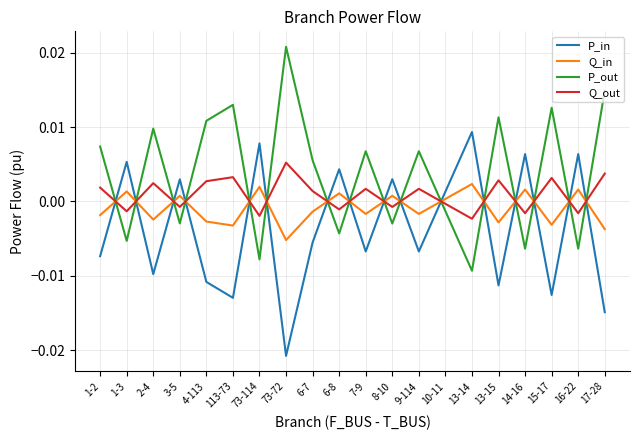

Is it true that Q_in equals -0.0 at 73-72?

True